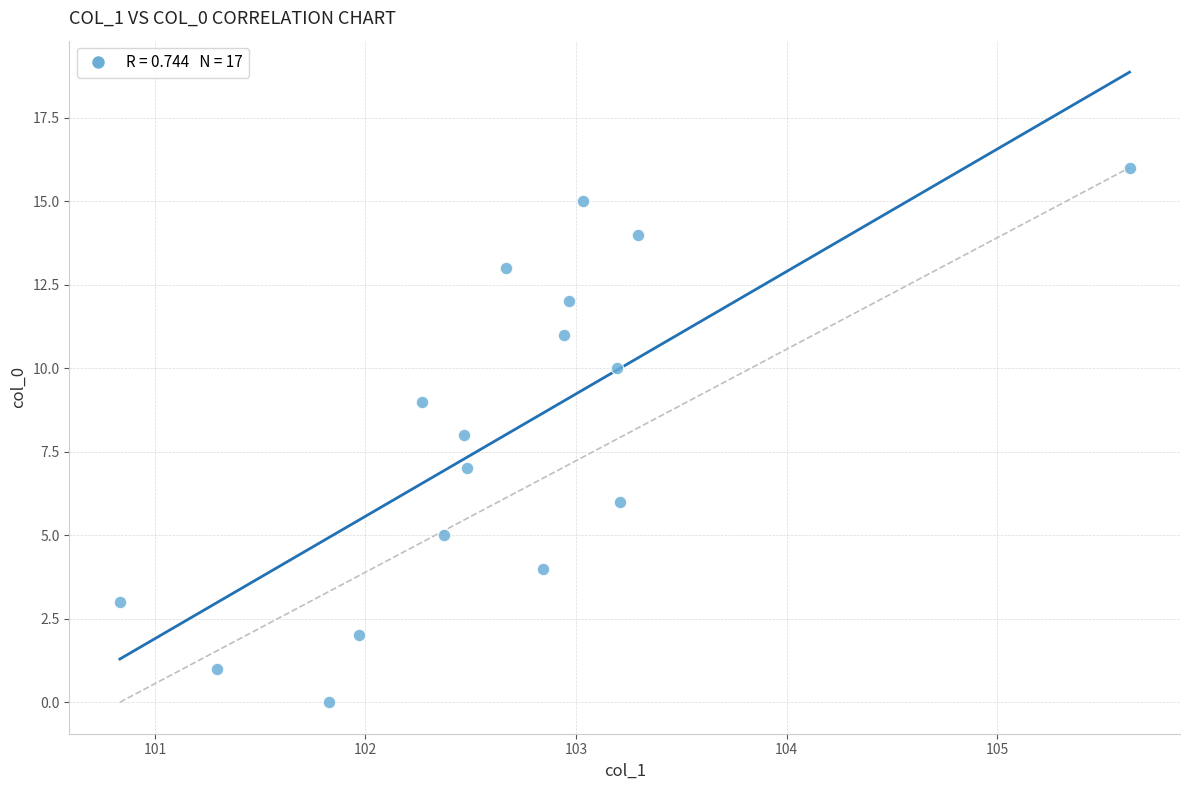

What is the range of Y values (max minus min)?

16